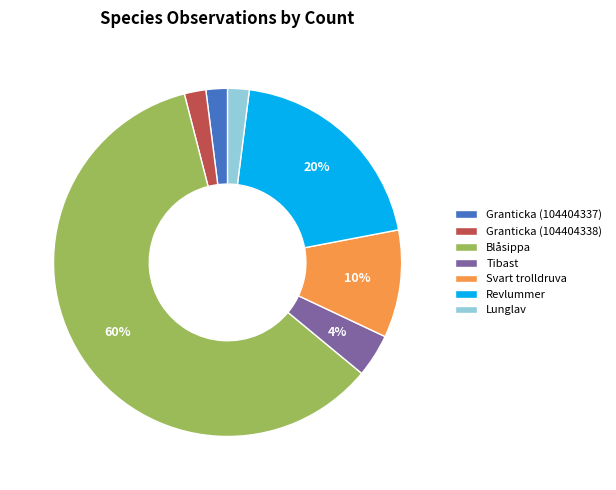

Is Granticka (104404338) the majority of the pie?

No